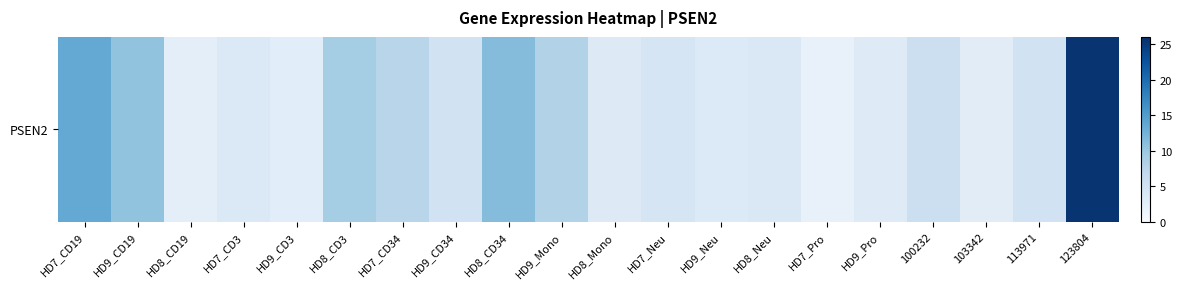

What is the greatest value displayed?

25.4